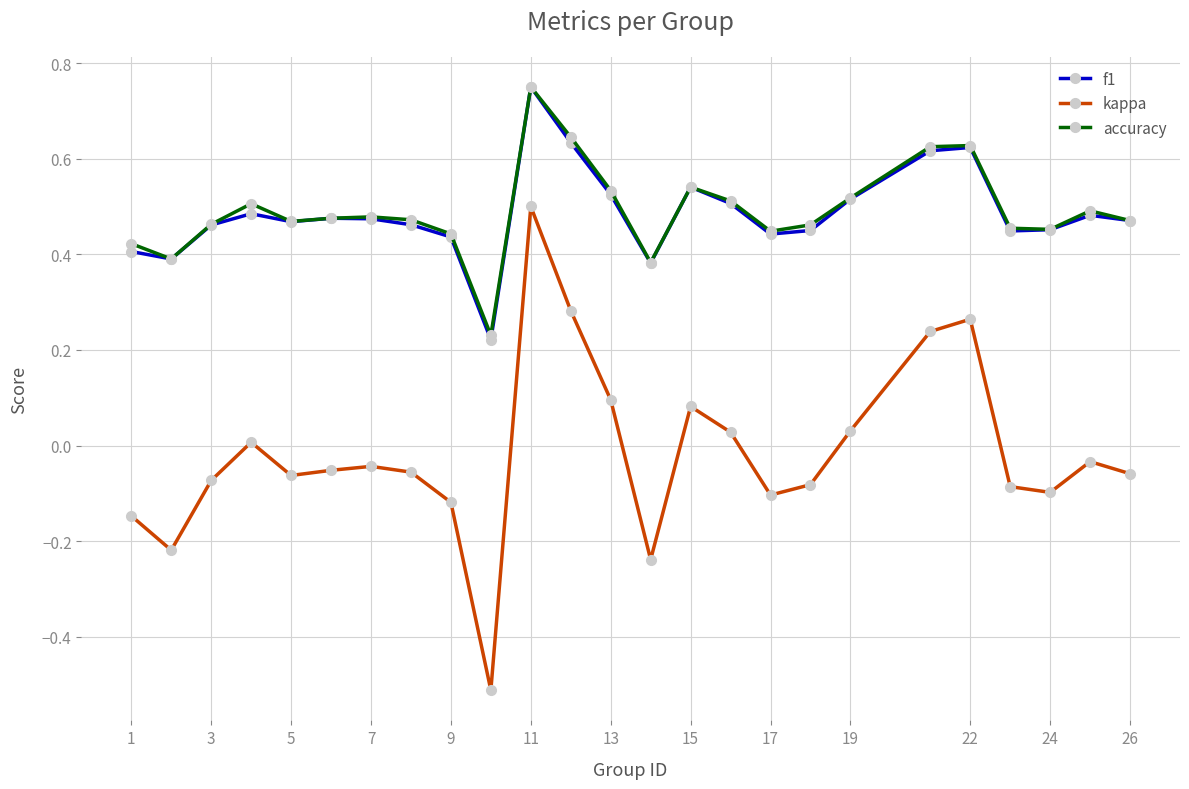

True or false: kappa and accuracy intersect in this chart.

False